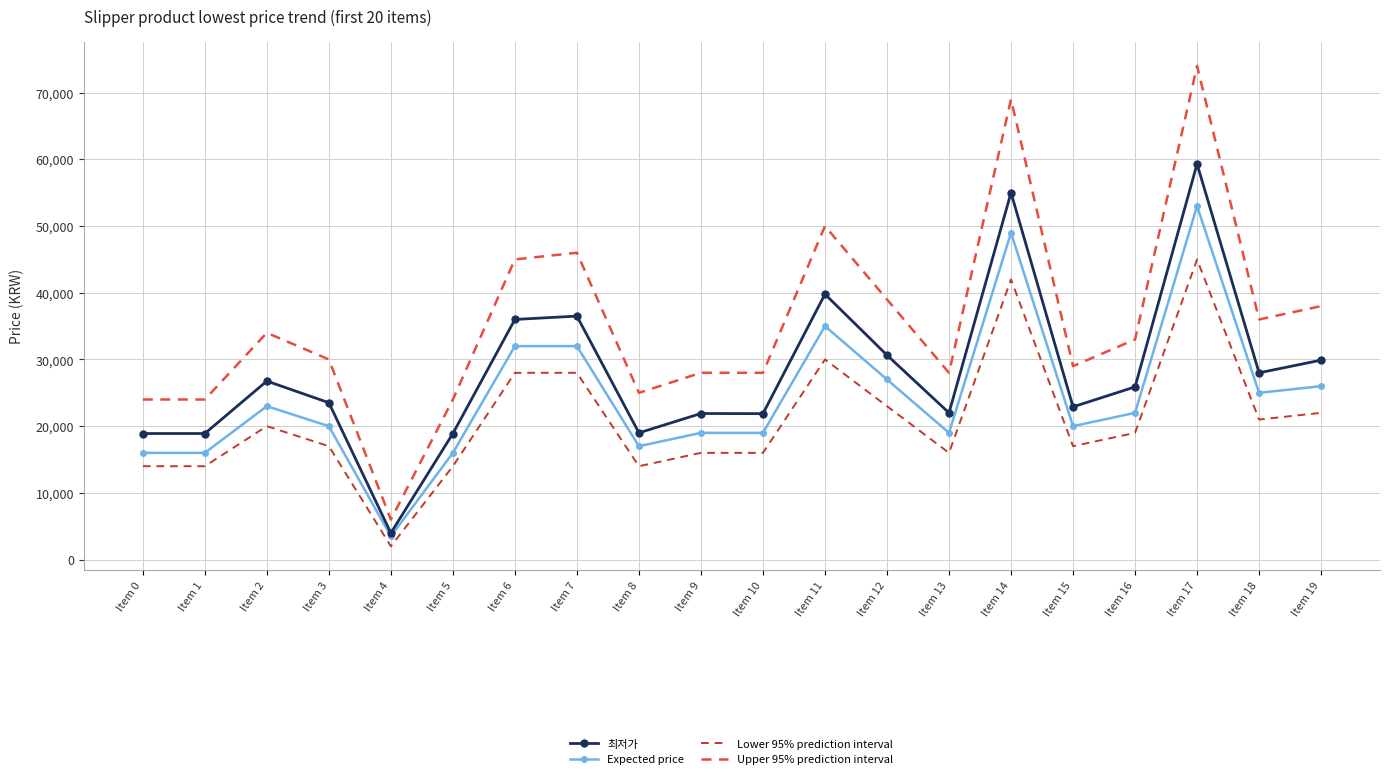

Which series has the widest spread of values?

Upper 95% prediction interval